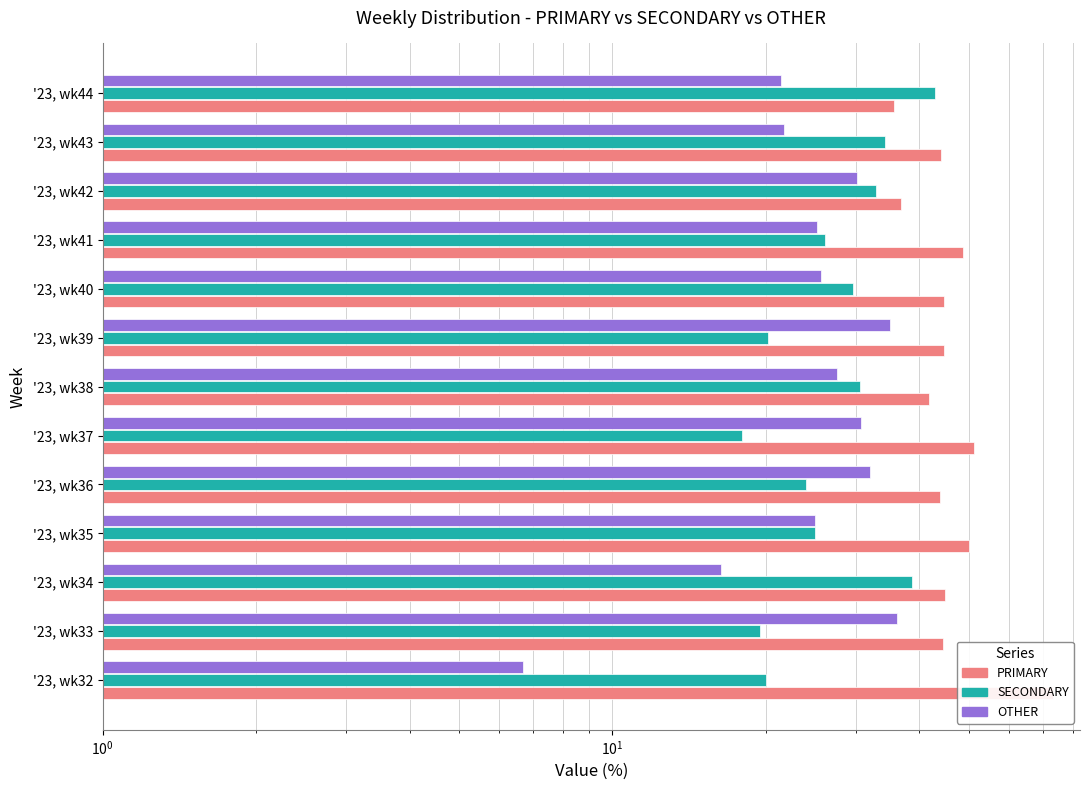

What is the sum of all PRIMARY values?

604.5